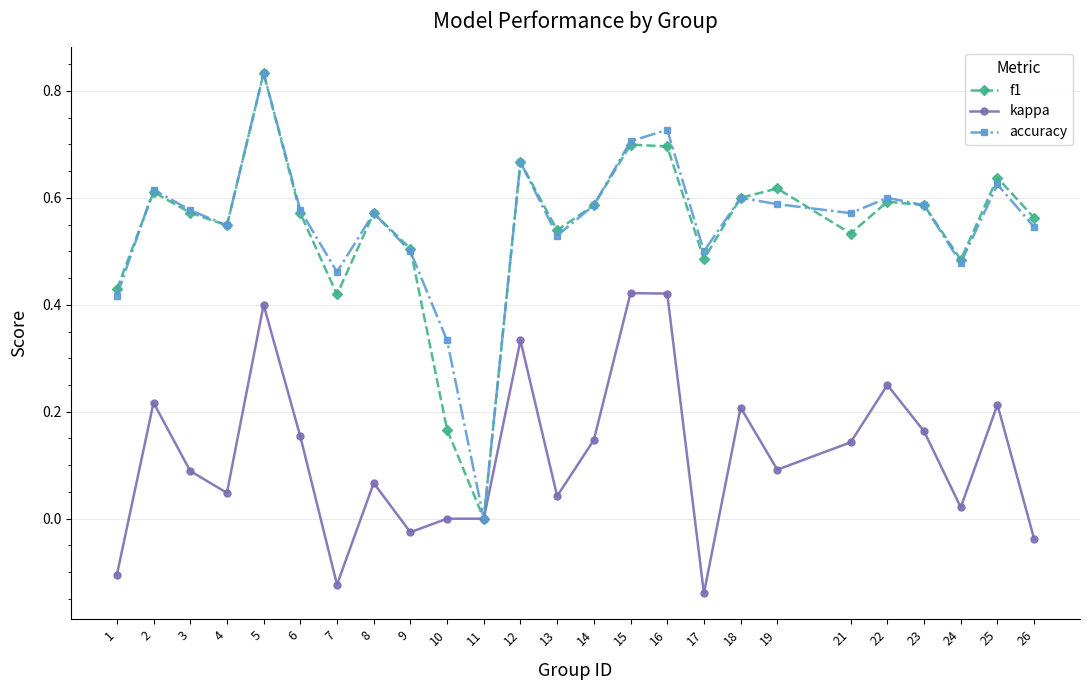

Which series changed the most between 10 and 14?

f1